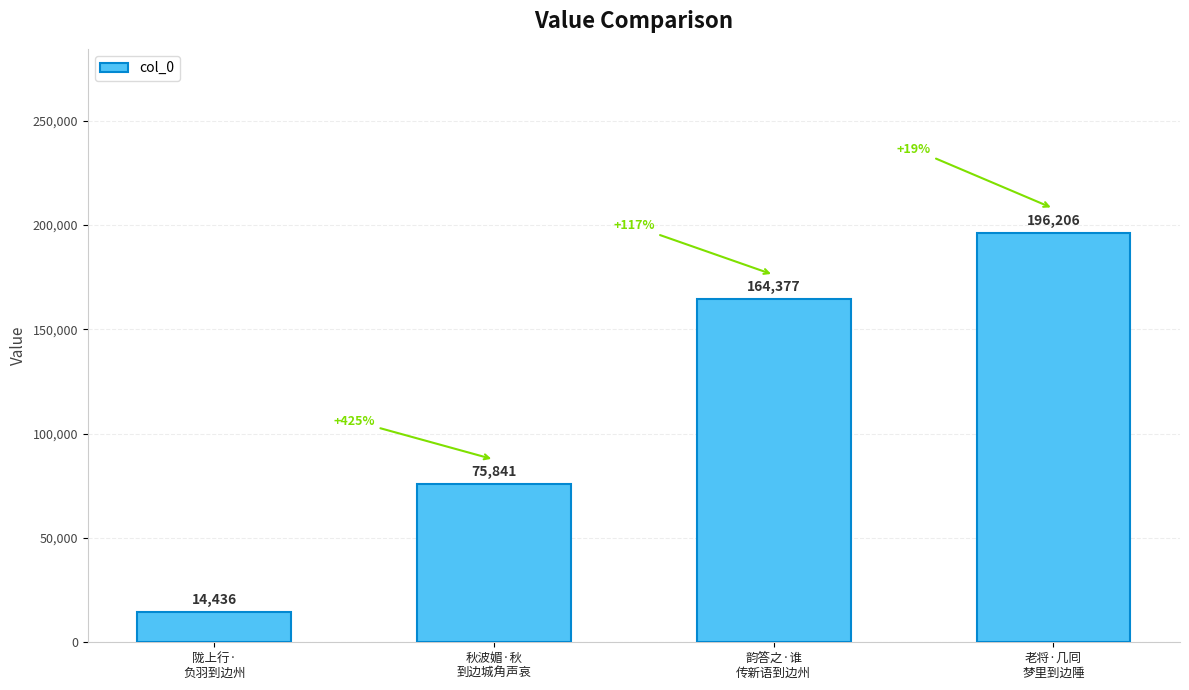

How many data points does each series have?

4